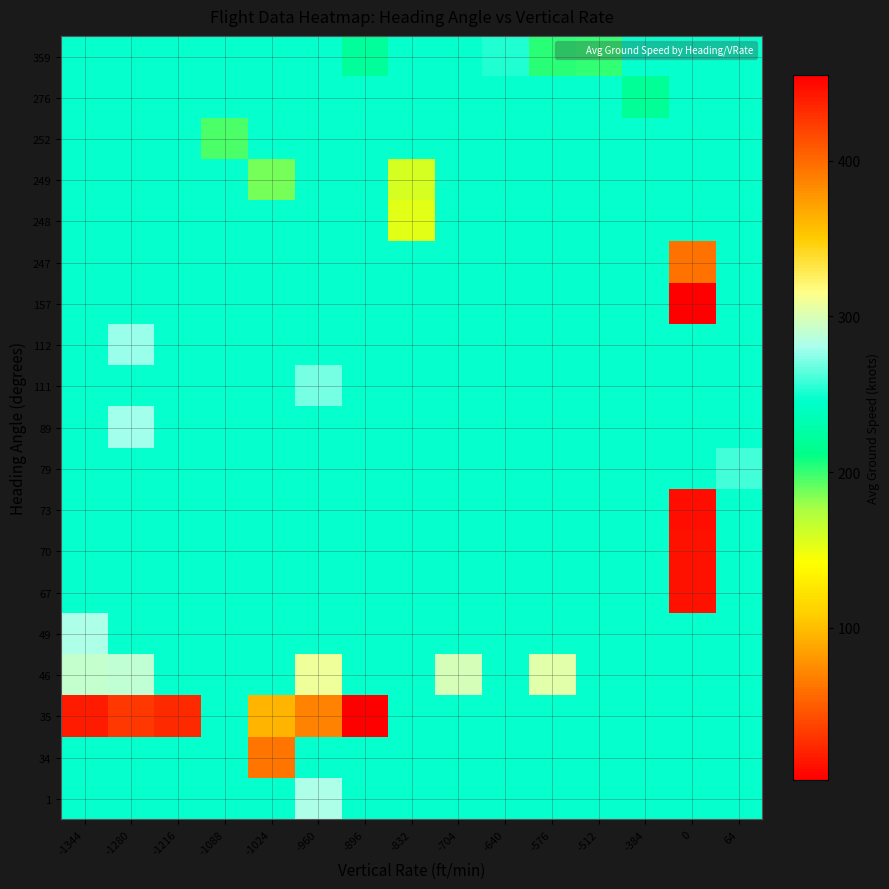

Which has a higher value, -1088 or 0?

-1088